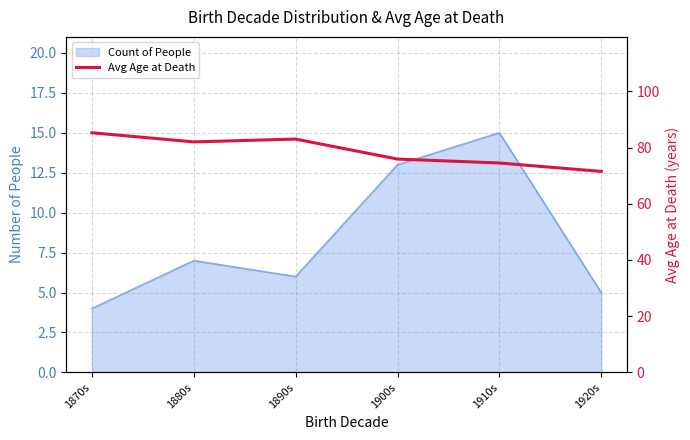

How many lines are shown in the chart?

1